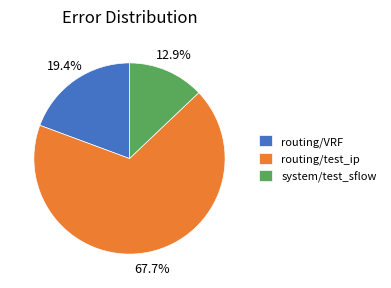

How much of the chart is everything except routing/VRF?

80.6%